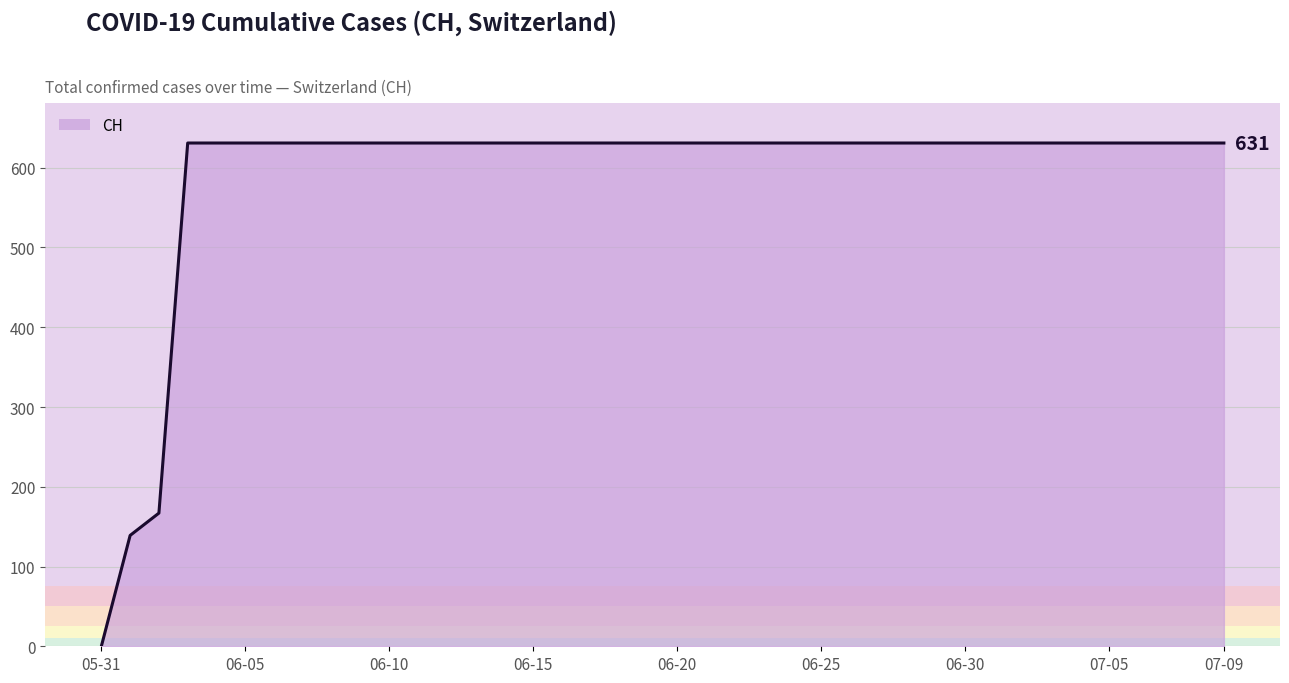

What is the maximum value shown in the chart?

631